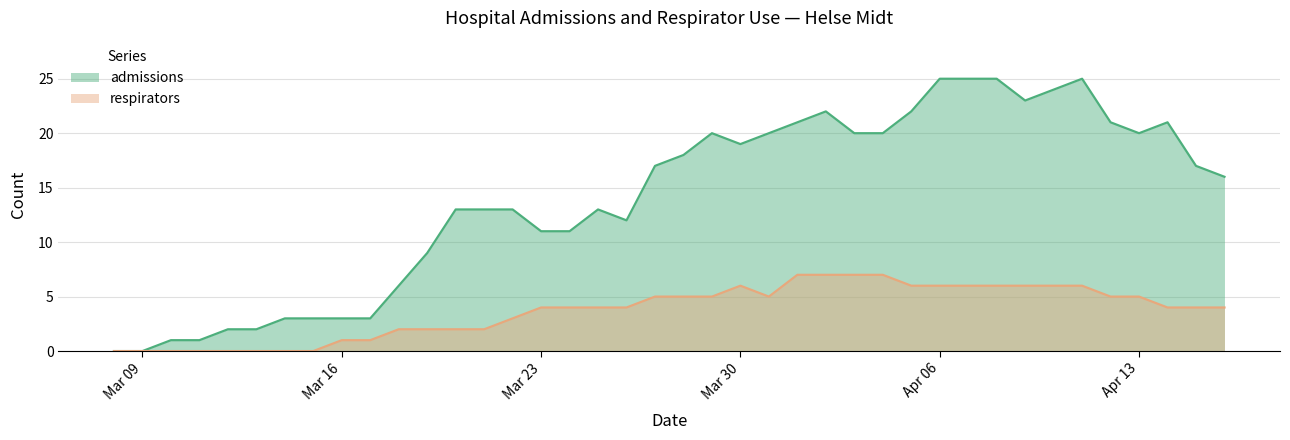

The admissions series shows 23 at 2020-04-09. True or false?

True